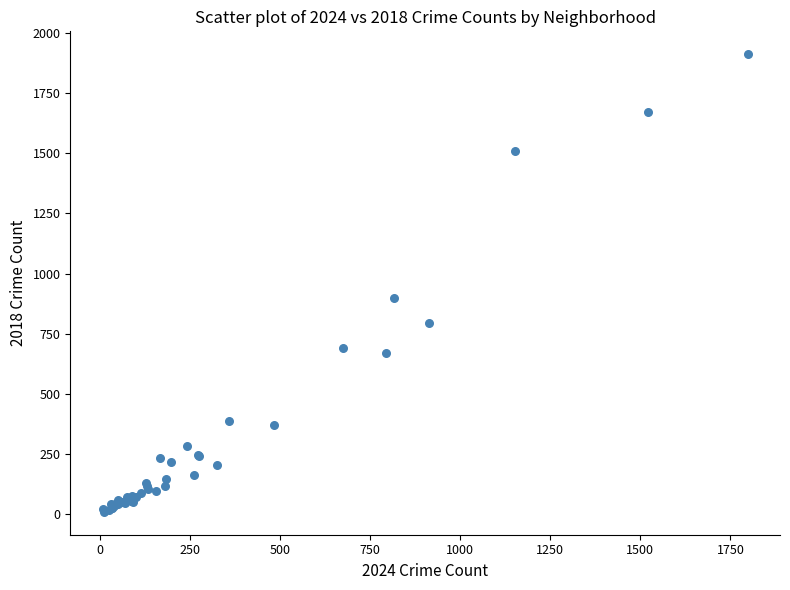

What Y value in the scatter plot is closest to 960?

898